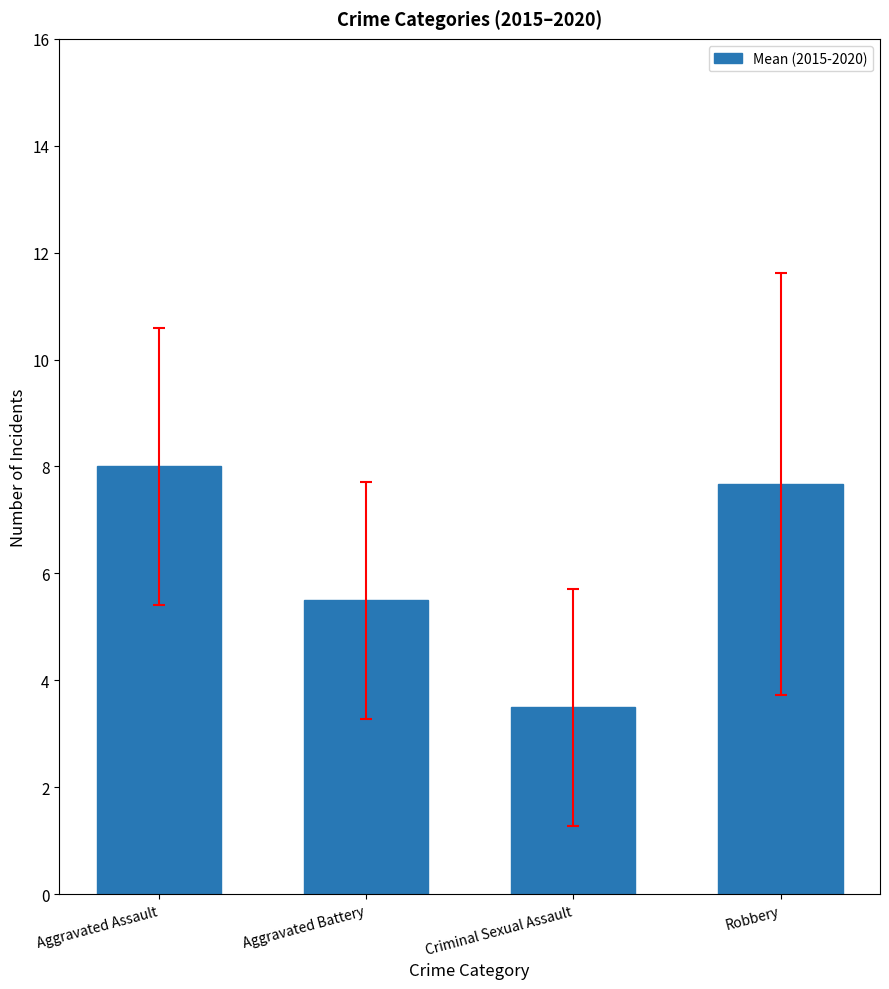

Reading right to left, transcribe all the data shown in this chart.

7.7	3.5	5.5	8.0